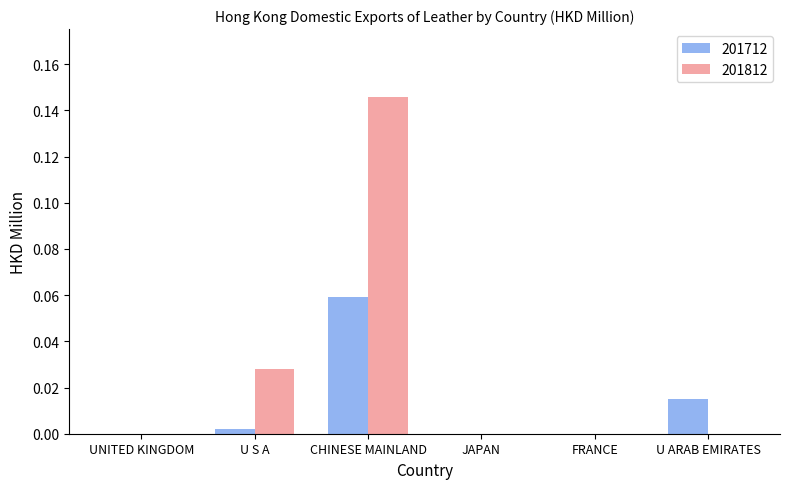

Which series changed the most between UNITED KINGDOM and U ARAB EMIRATES?

201712